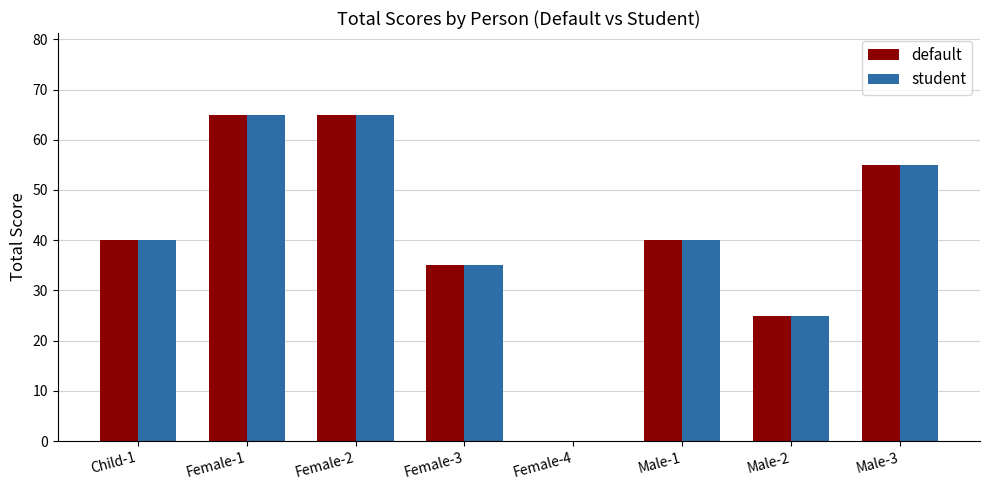

Is it true that default equals 31 at Male-3?

False